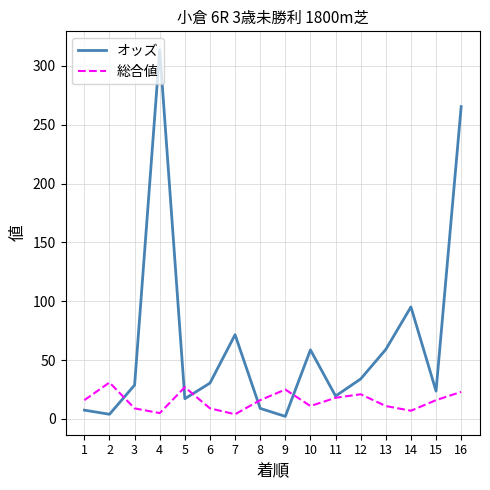

Is the value of オッズ at 16 greater than the value of 総合値 at 8?

Yes